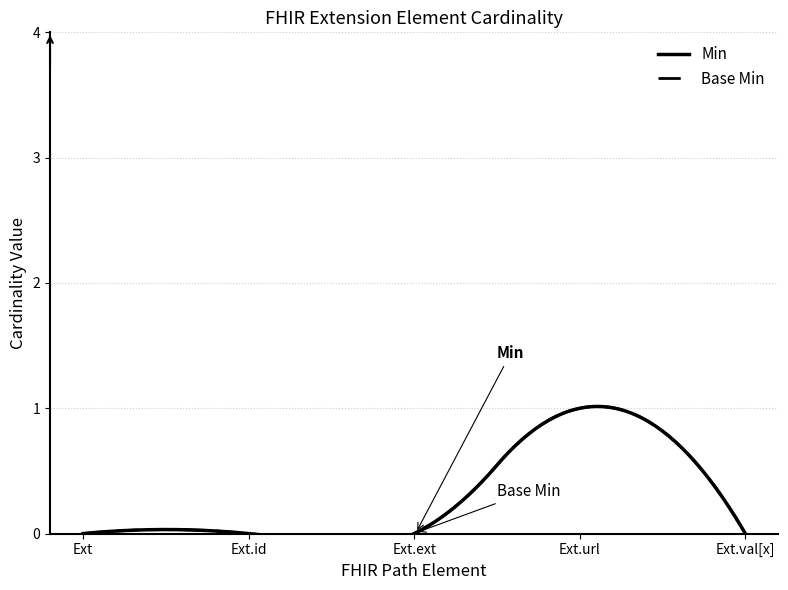

True or false: Base Min and Min cross at least once.

False